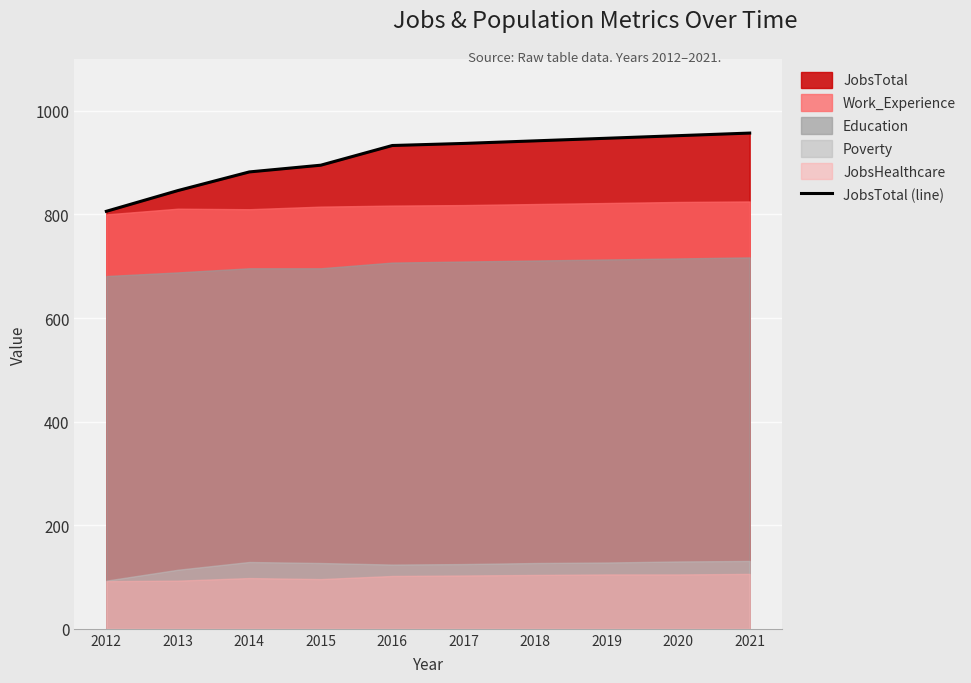

Reading left to right, what are all the values shown in this chart?

806	846	882	895	933	937	942	947	952	957